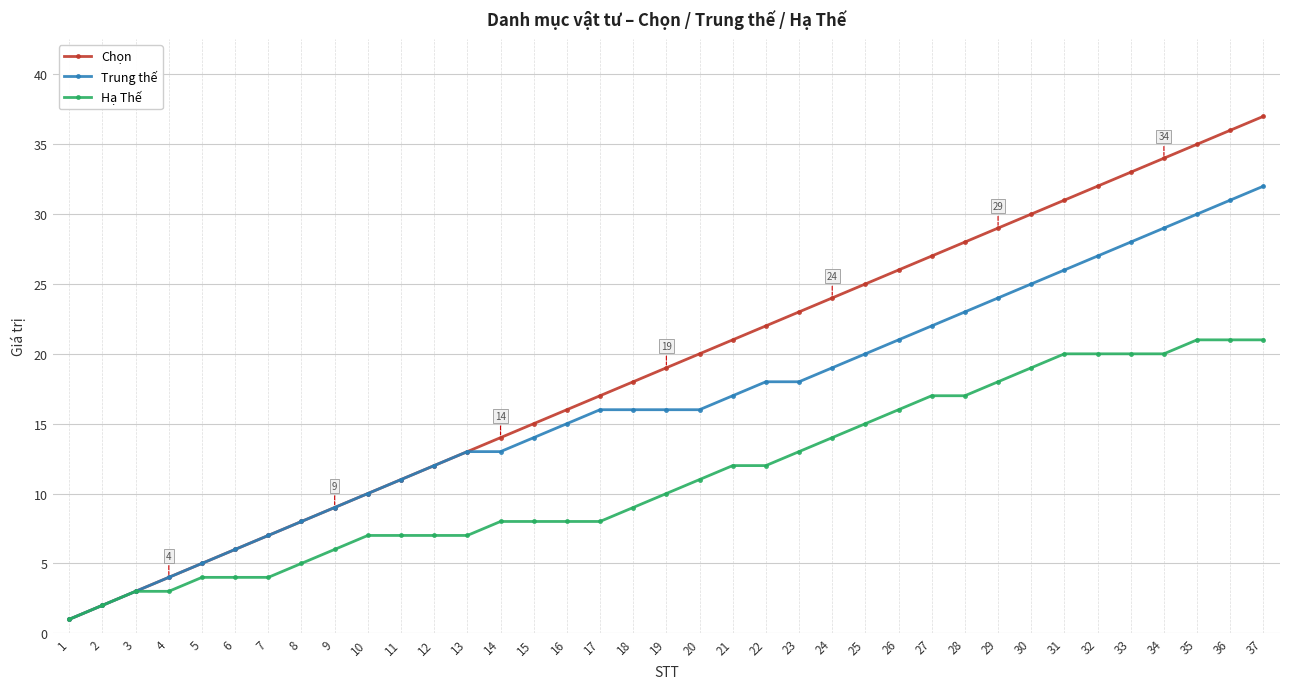

Is the value of Trung thế at 12 greater than the value of Hạ Thế at 24?

No